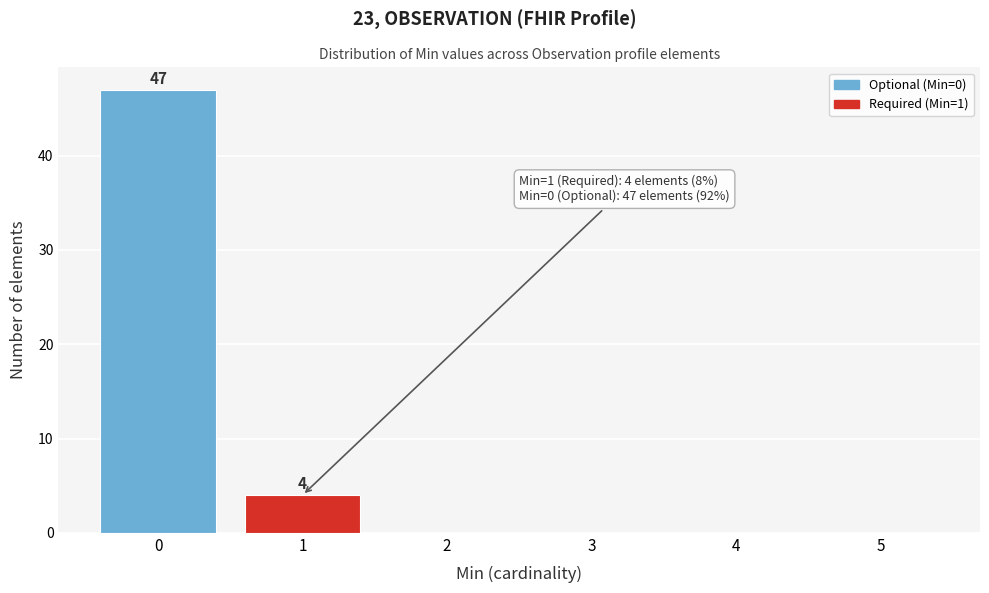

What is the change in value from 0 to 5?

-47